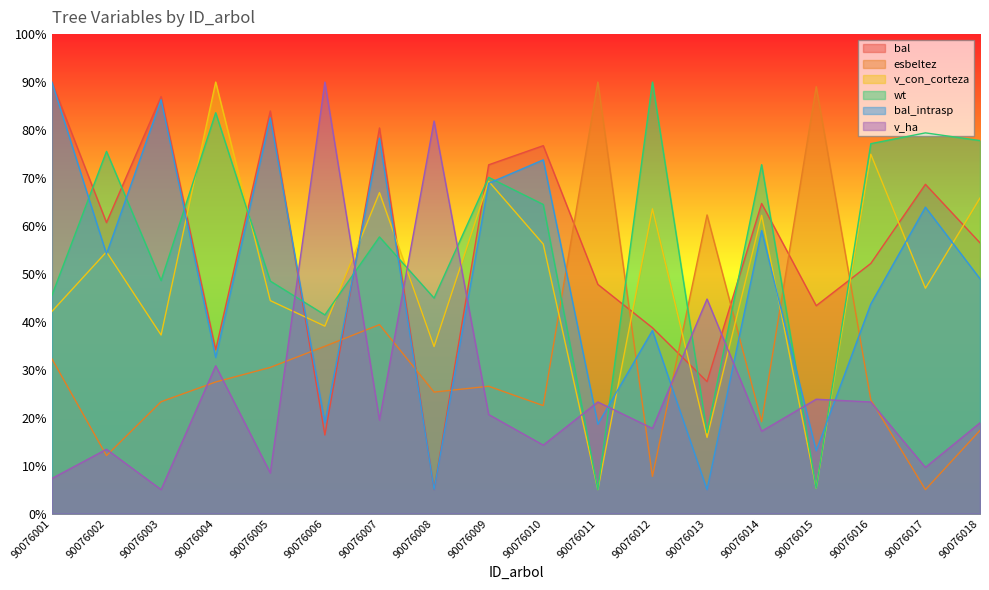

What is the difference between the maximum and minimum values in the esbeltez series?

85.0